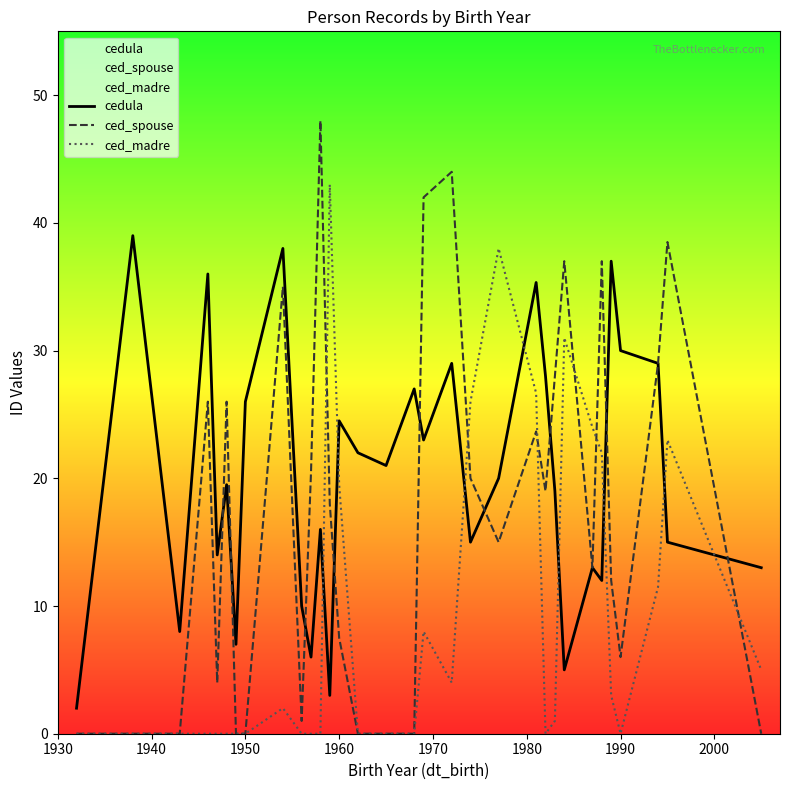

How many values in ced_madre are above zero?

16